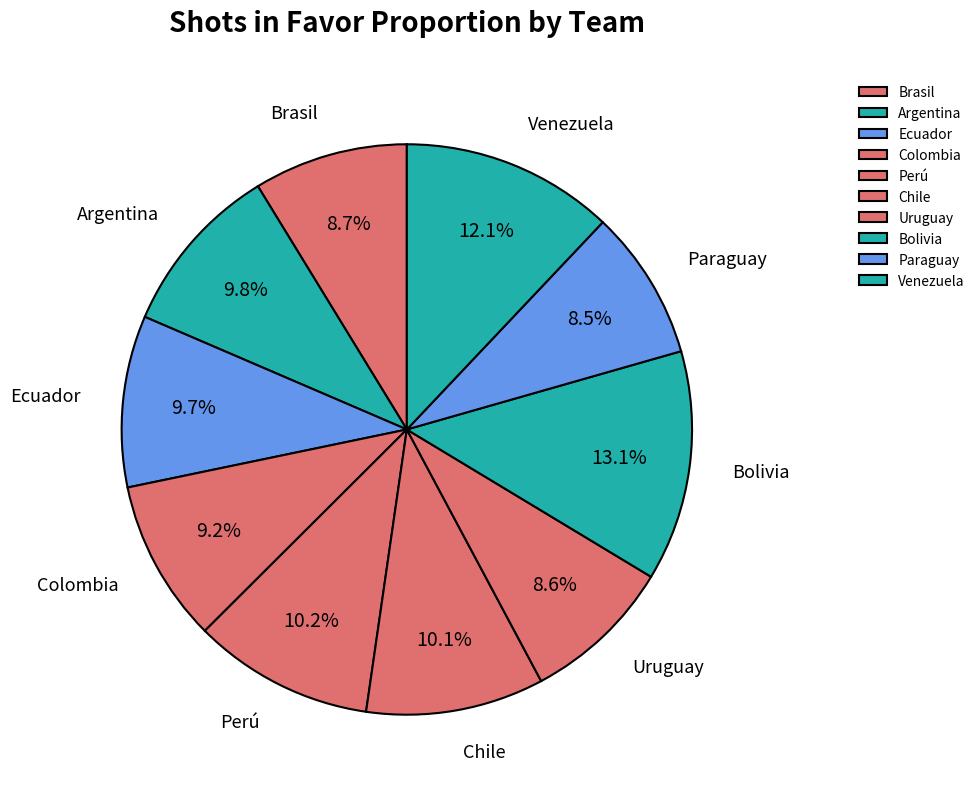

Between Perú and Venezuela, which is larger?

Venezuela